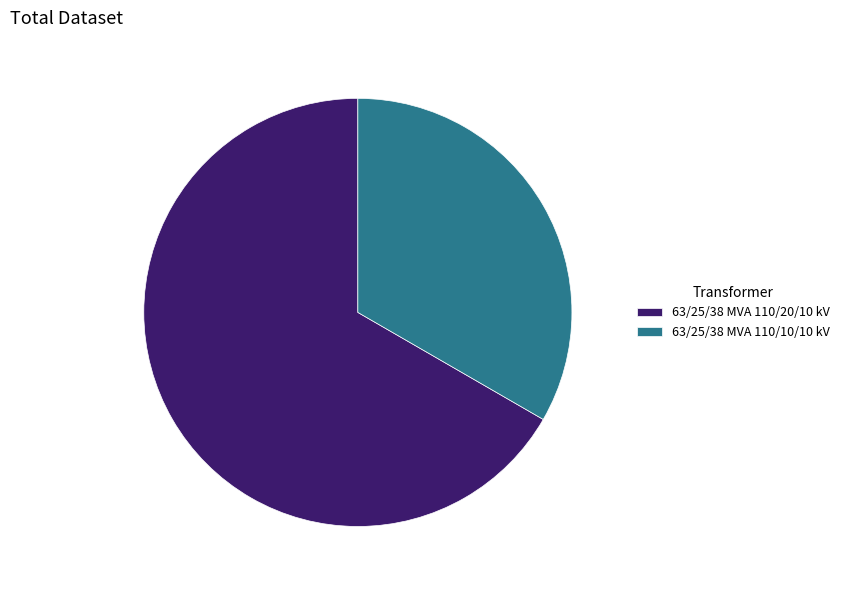

Which has a higher value, 63/25/38 MVA 110/10/10 kV or 63/25/38 MVA 110/20/10 kV?

63/25/38 MVA 110/20/10 kV